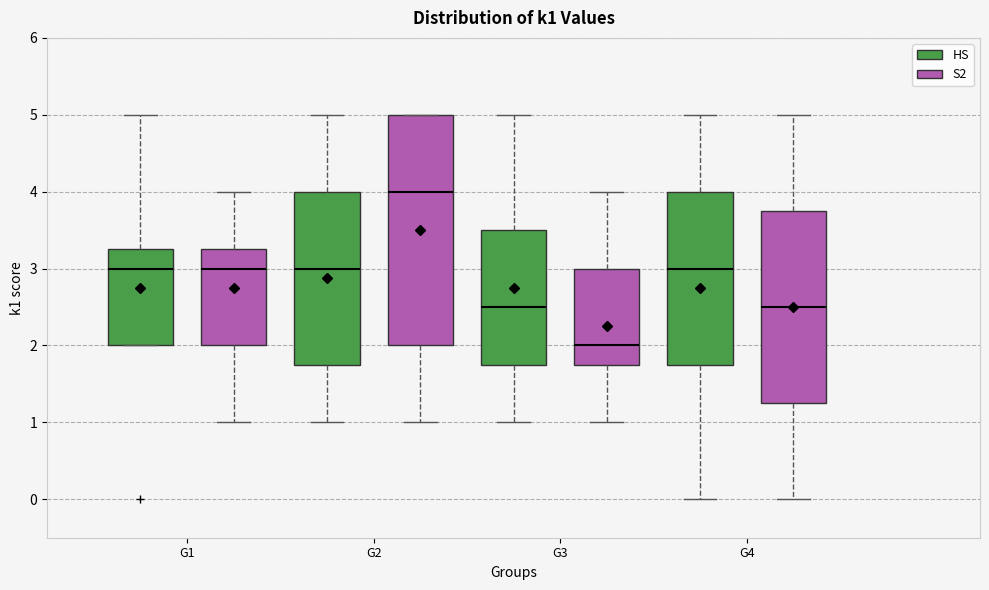

Where does the upper whisker of the box for G4 (S2) end on the y-axis? The values are not printed on the chart, so give them approximately, as read against the axis.

5.0